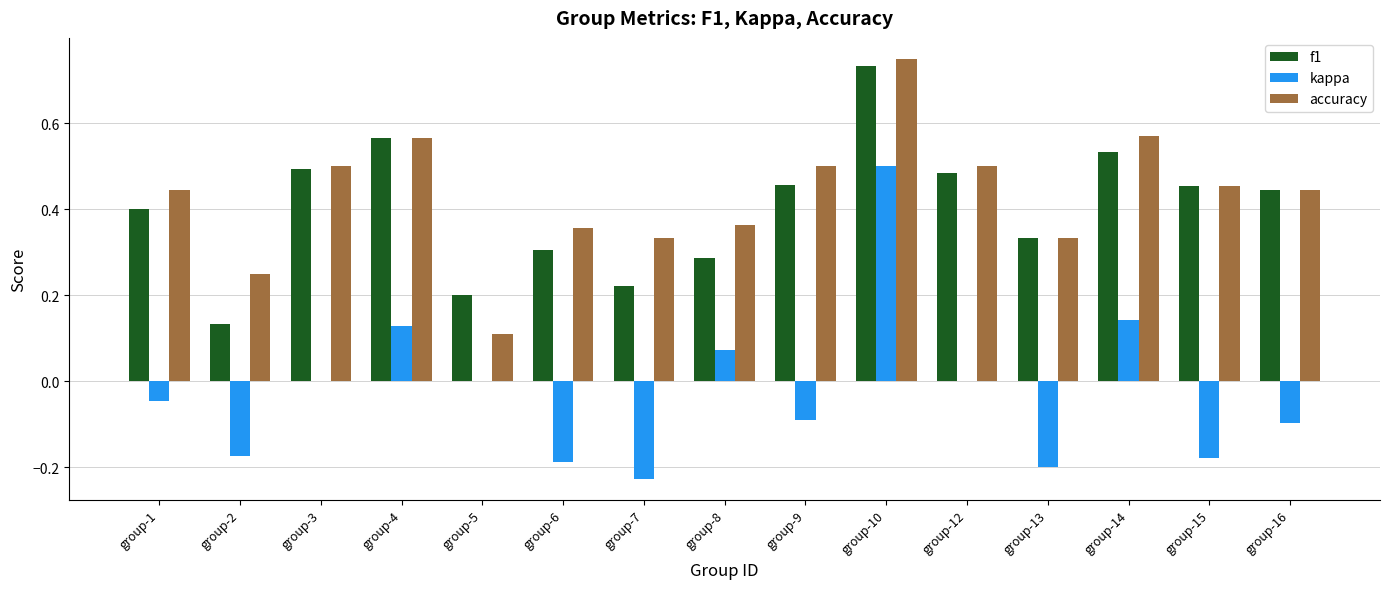

The value of kappa at group-7 is -0.4. True or false?

False